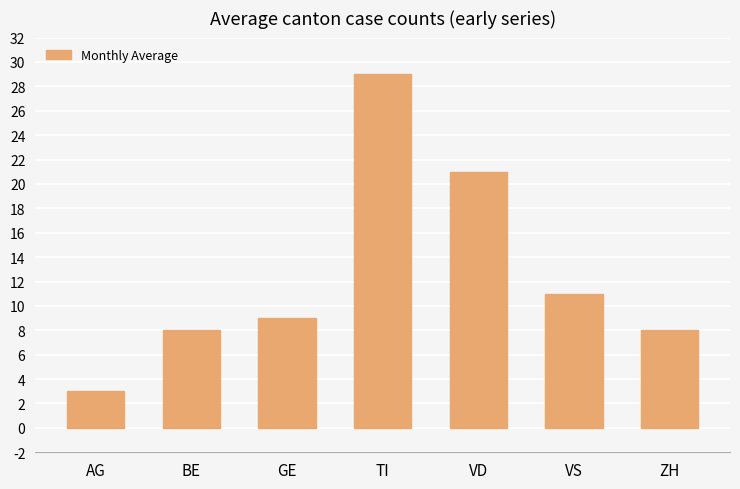

Reading left to right, list all the values displayed in this chart.

AG=3	BE=8	GE=9	TI=29	VD=21	VS=11	ZH=8